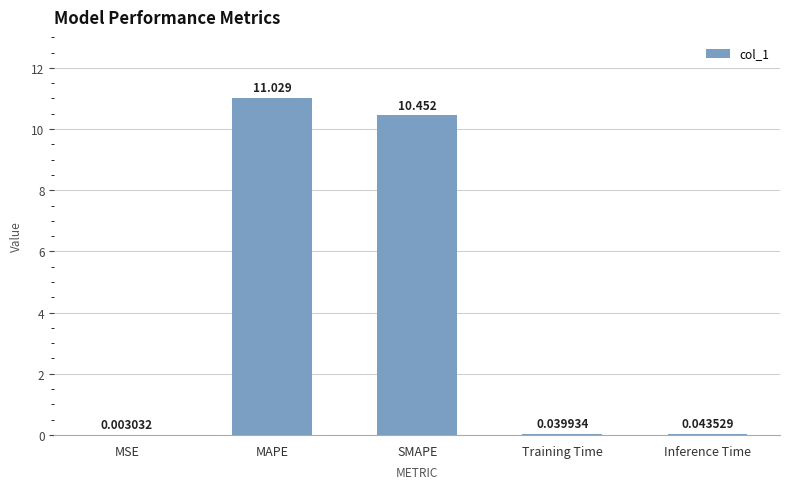

Where is the data nearest to the value 5?

Inference Time